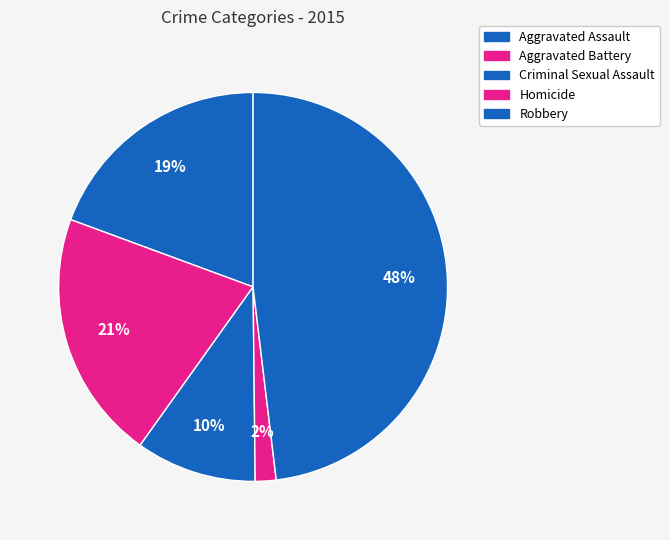

What is the largest slice in the pie chart?

Robbery